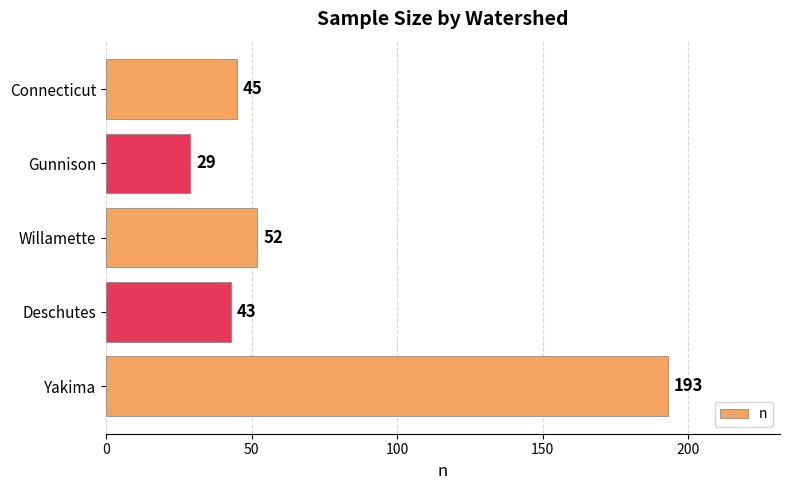

Approximately how many times larger is the value at Yakima compared to Willamette?

3.7